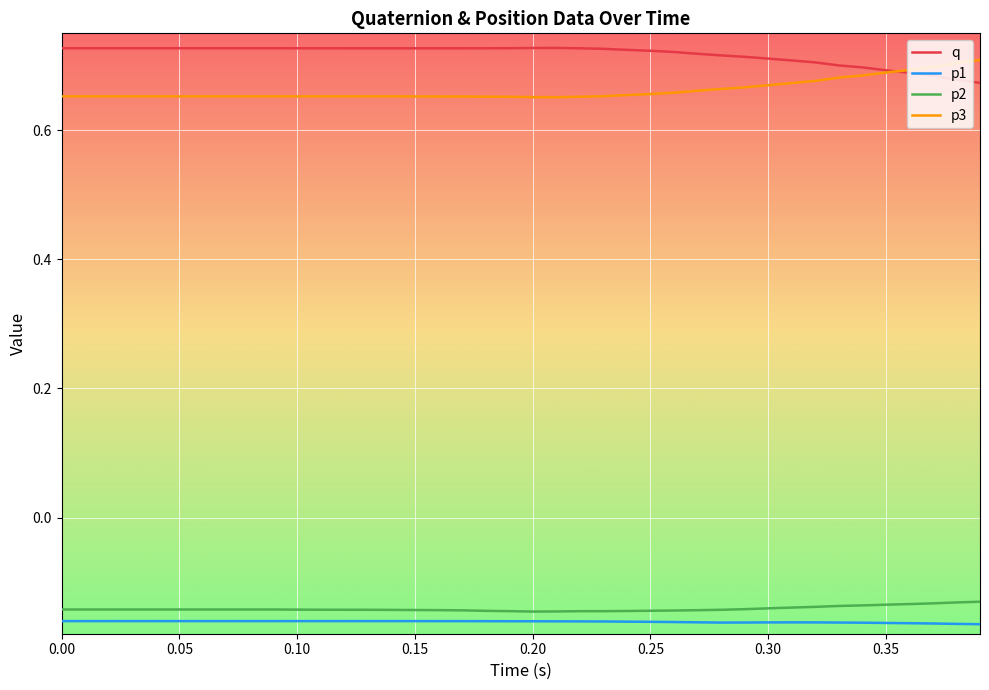

At how many categories does at least one series exceed 0?

40